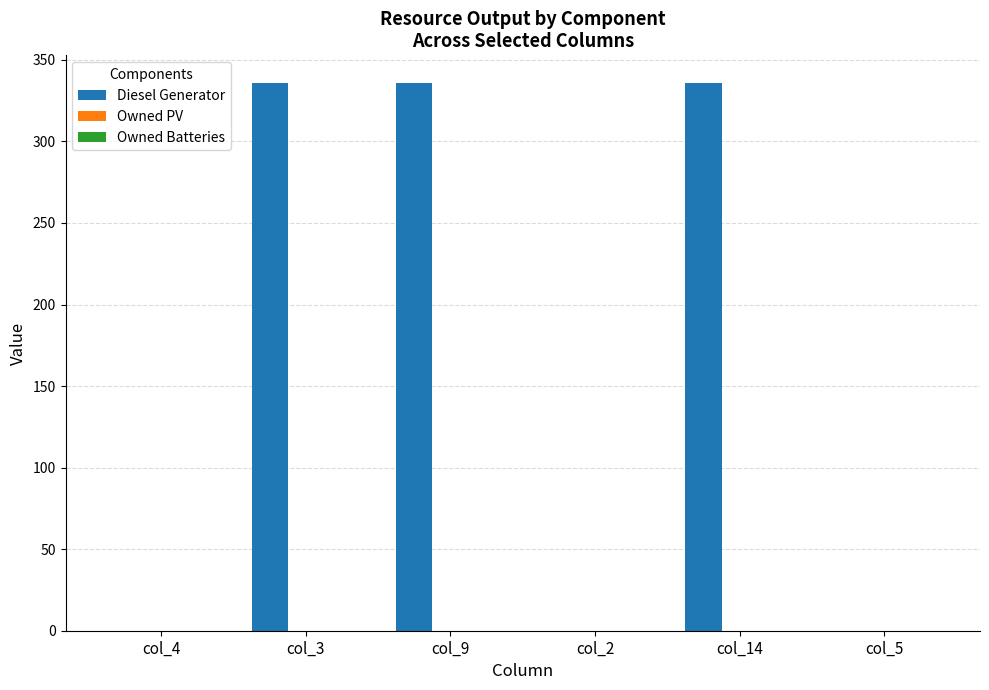

Which has a higher value, col_14 or col_4?

col_14